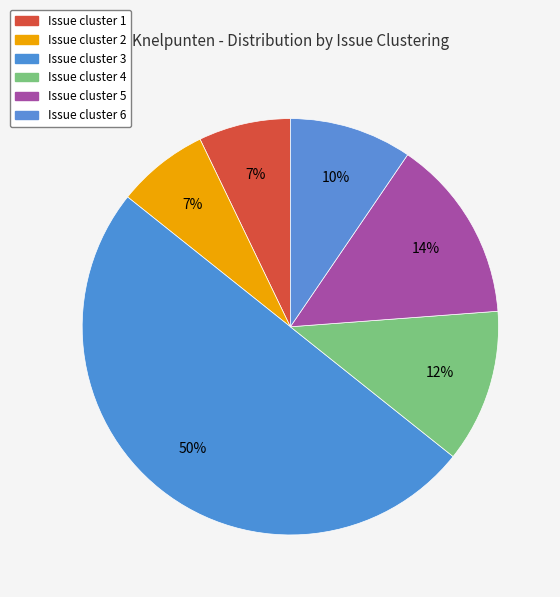

How many segments does this pie chart have?

6